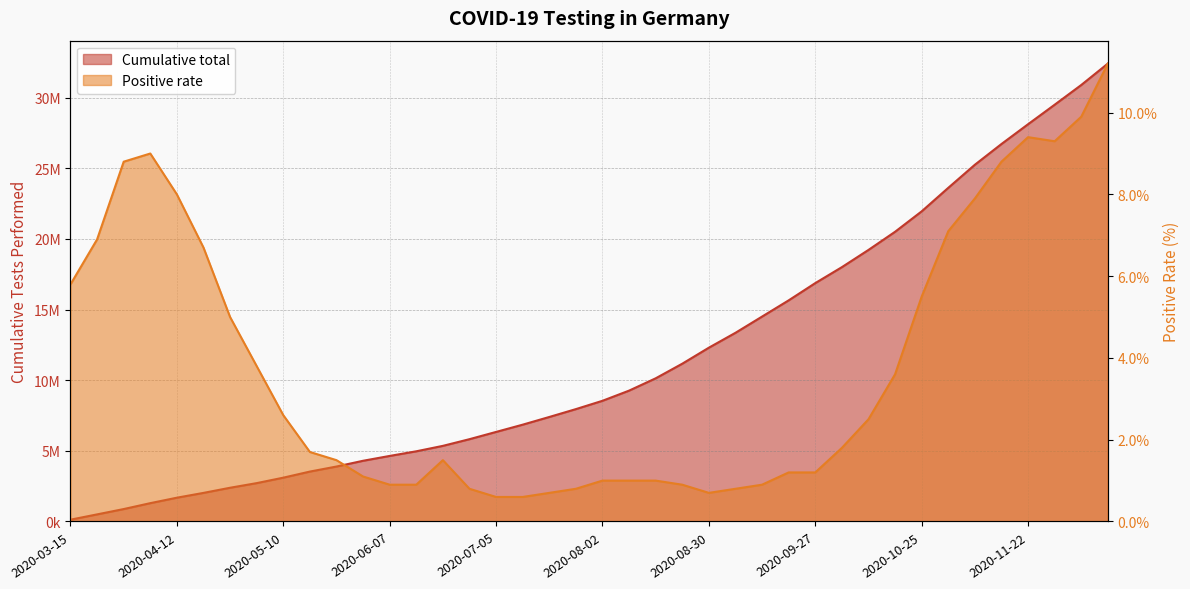

The Positive rate series shows 2.9 at 2020-04-05. True or false?

False